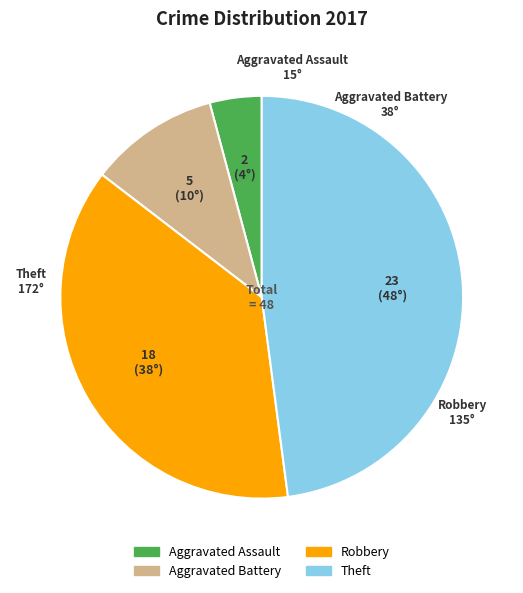

Does any single category account for the majority?

No